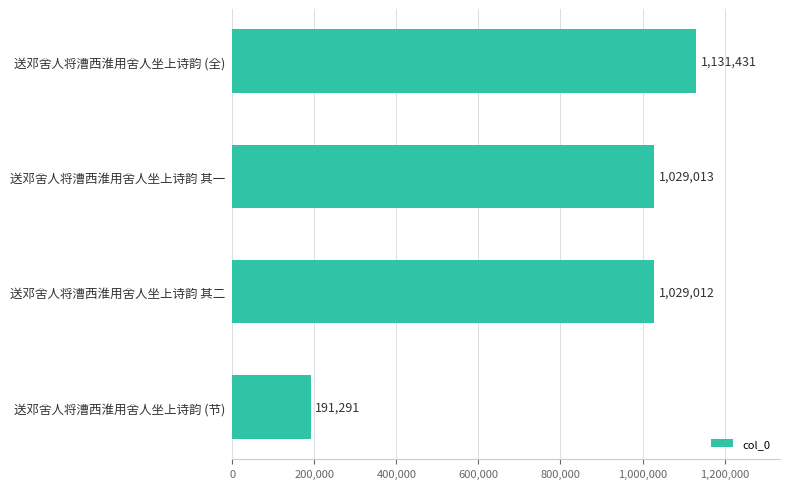

Read the value at 送邓舍人将漕西淮用舍人坐上诗韵 (全), to the nearest 50.

1131450